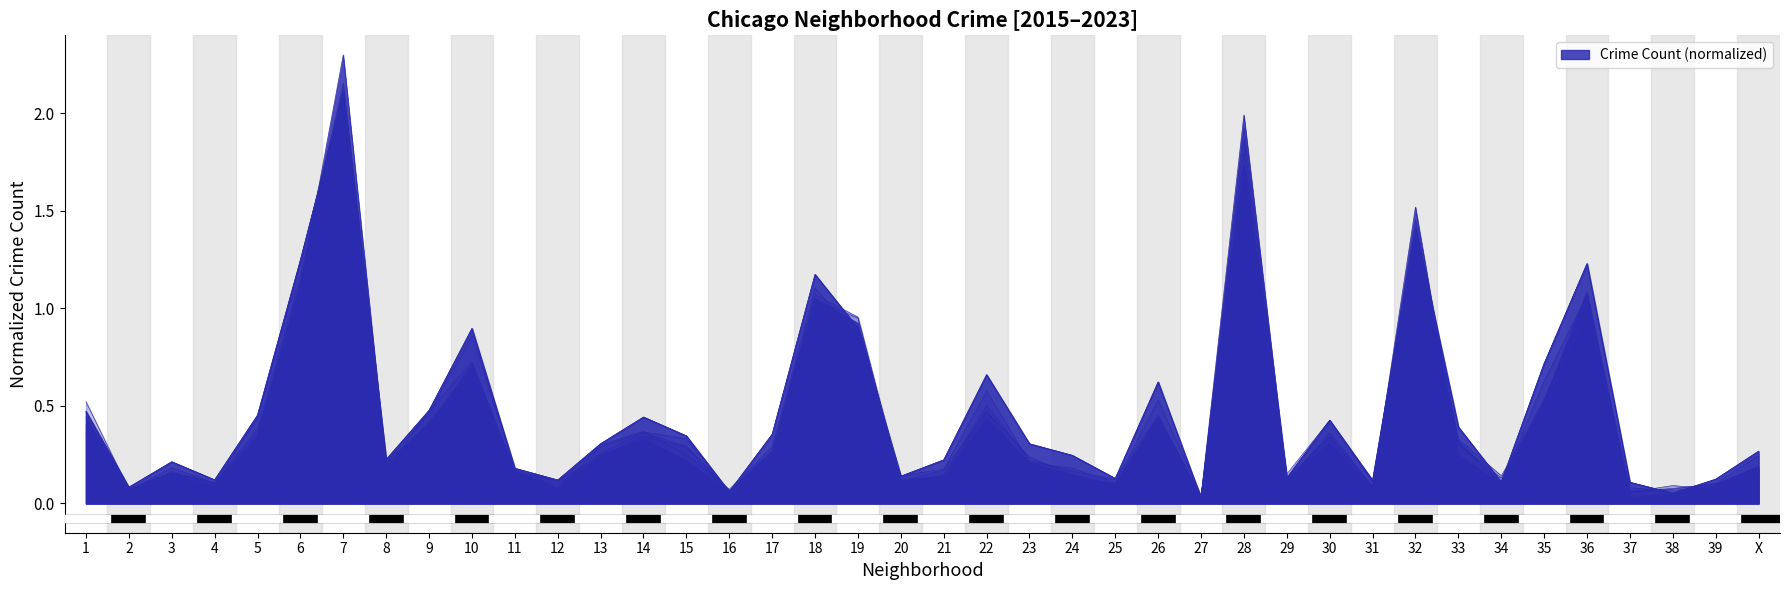

What is the value of the 2022 point at the 1st from the left?

0.4